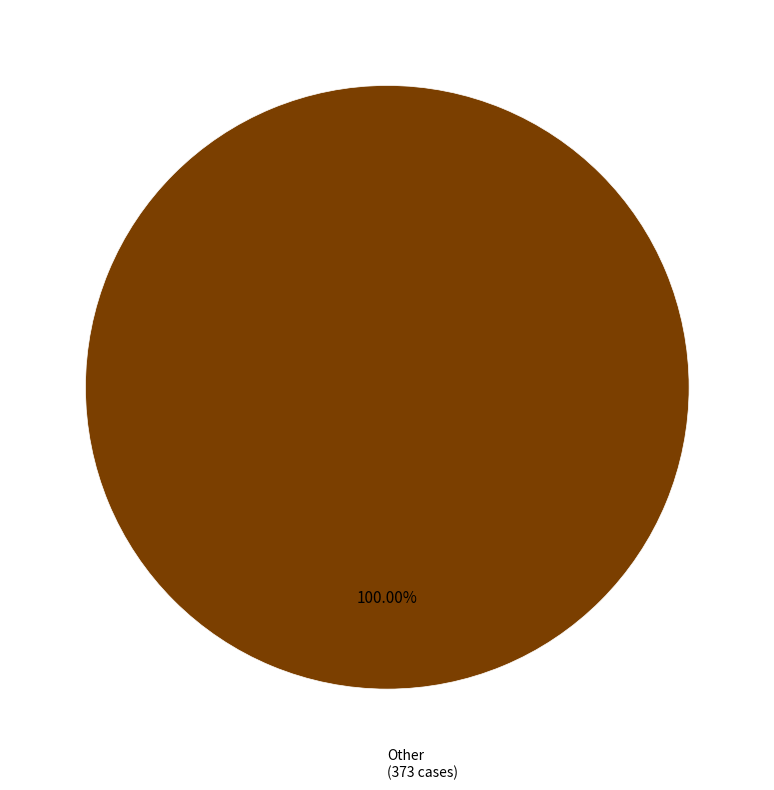

Is there any slice that represents more than half of the pie?

Yes